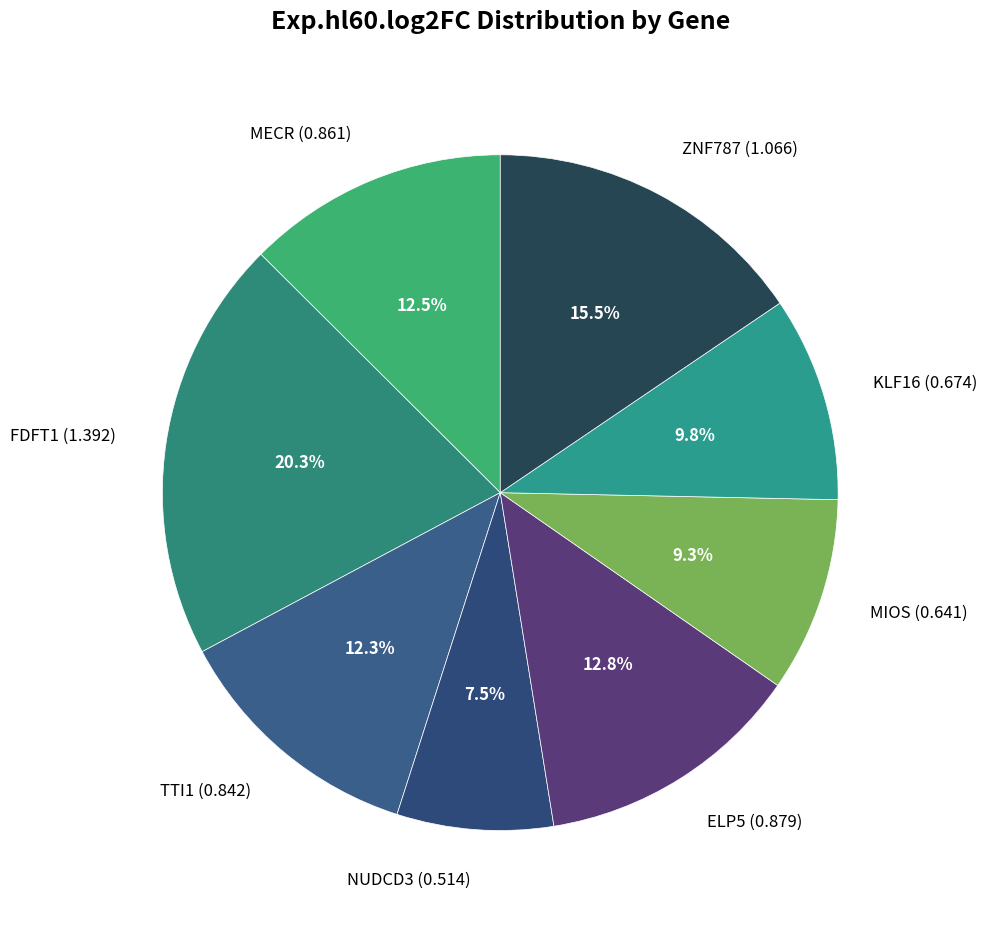

What portion of the pie excludes TTI1 (0.842)?

87.7%